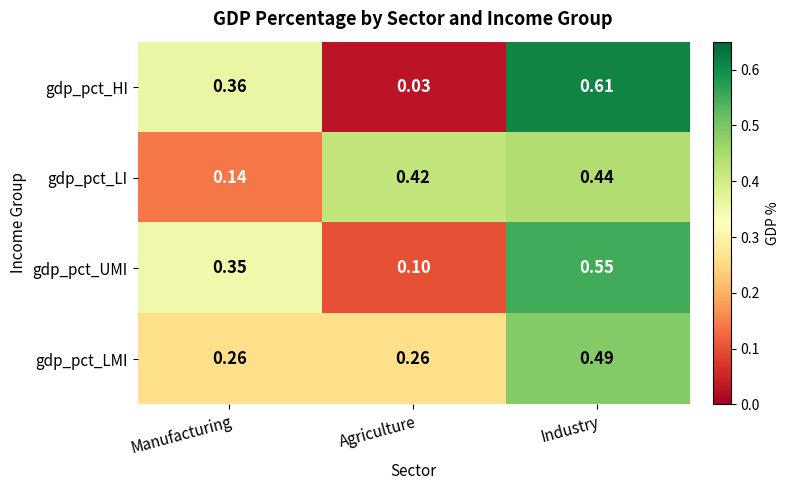

Count the number of categories in the chart.

3